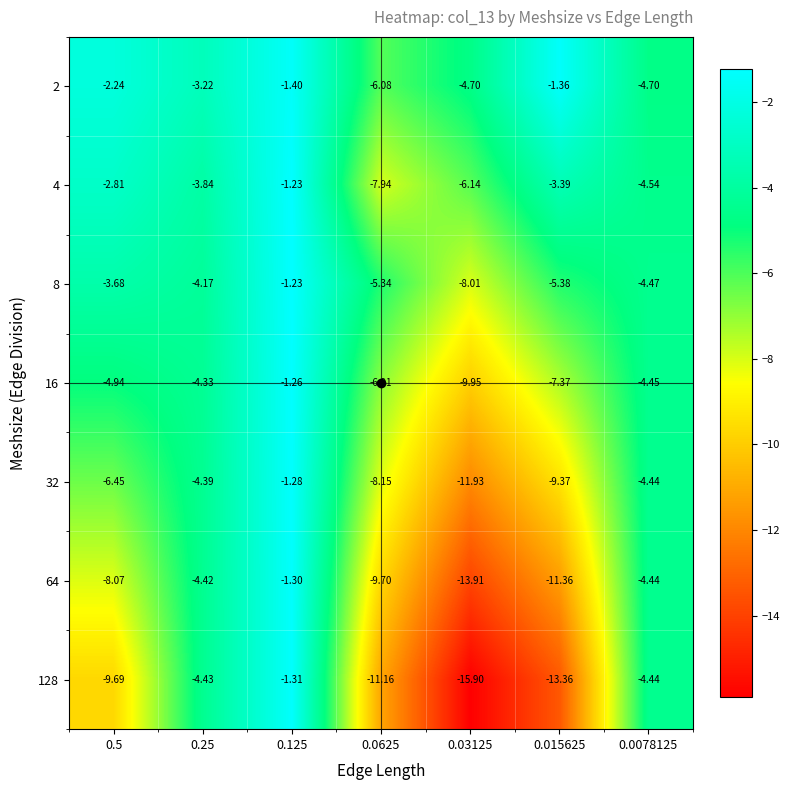

Count the number of categories in the chart.

7